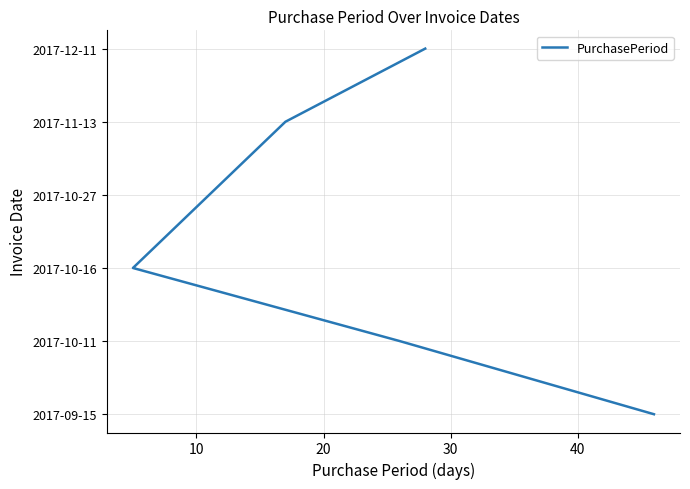

What is the difference between the second highest and minimum values?

4